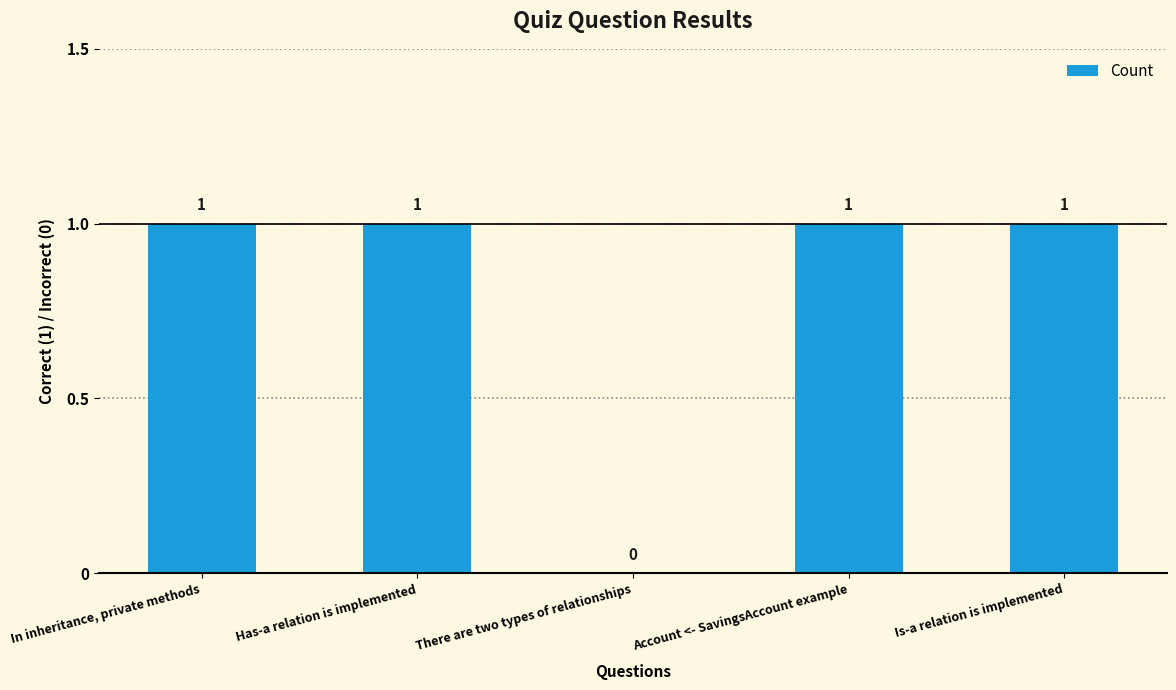

Is it true that the value at Account <- SavingsAccount example is 0?

False